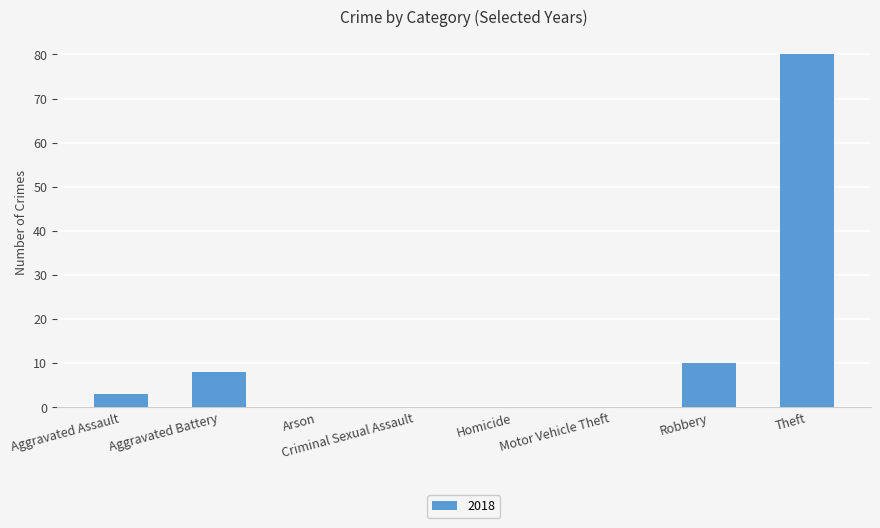

What value does the data have at Aggravated Assault, to the nearest 5?

5